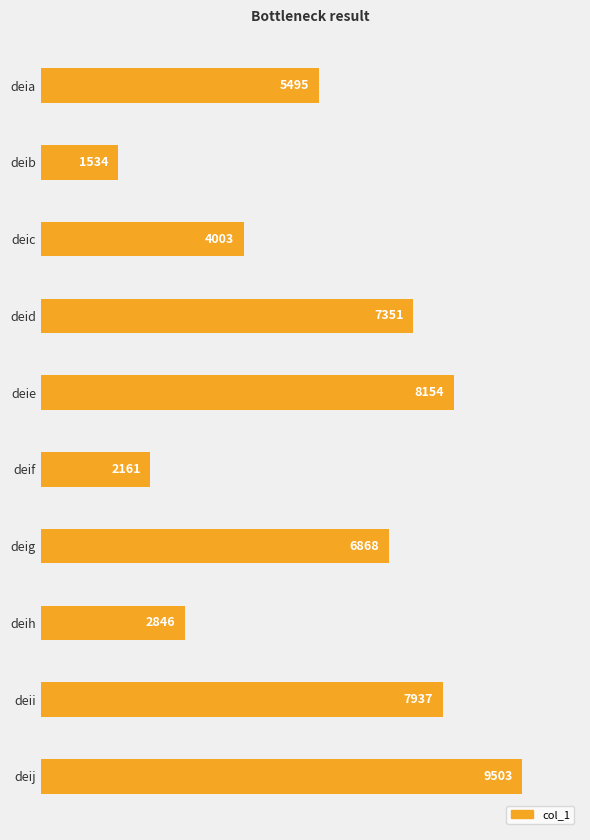

How many bars are there in total?

10